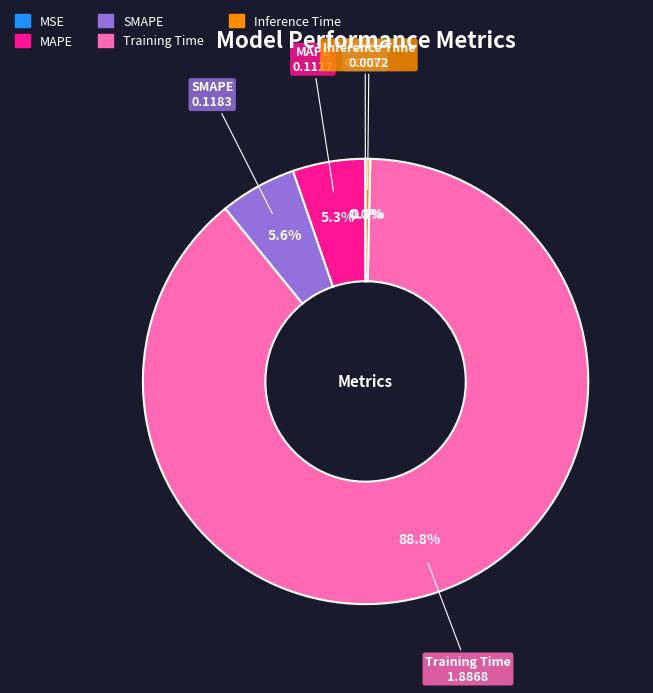

Between Training Time and SMAPE, which is larger?

Training Time